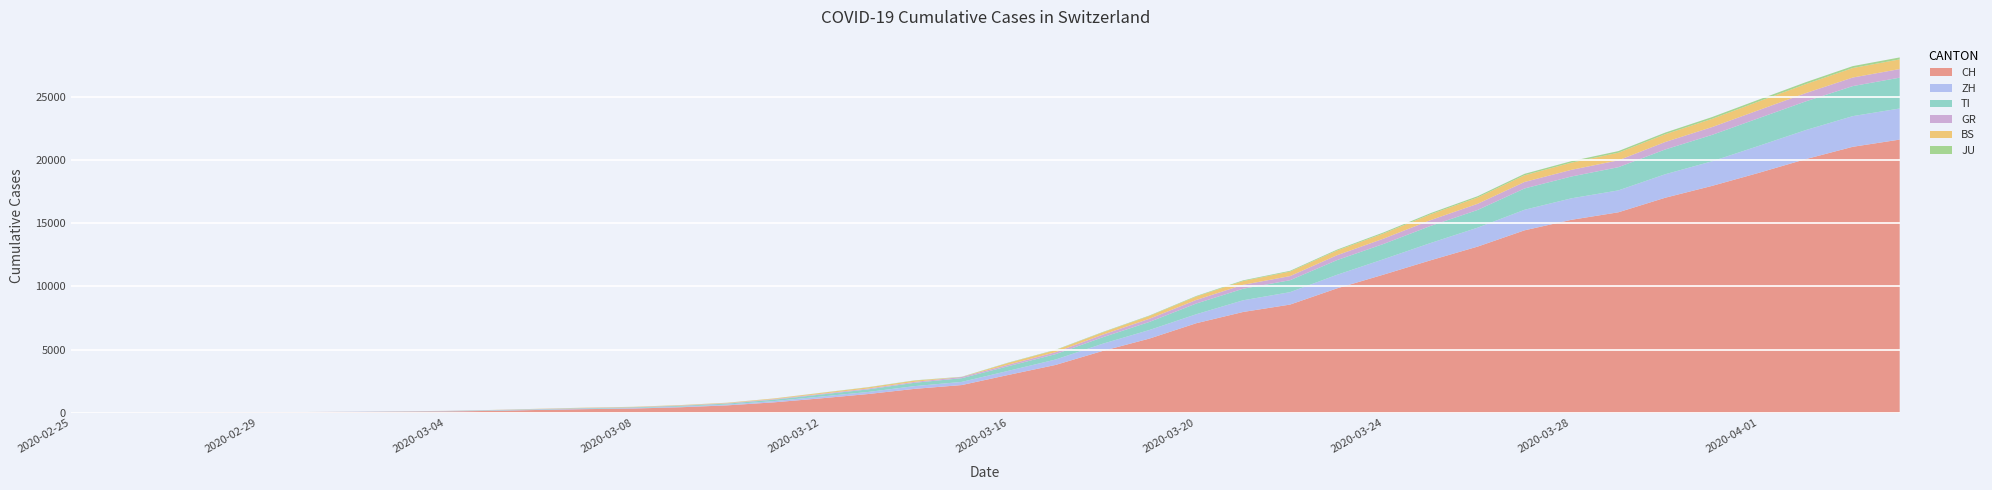

Reading left to right, what are all the values shown in this chart?

CH: 0	4	8	20	30	36	50	70	98	143	219	281	328	429	580	820	1135	1475	1887	2187	2993	3778	4883	5864	7080	7972	8556	9839	10935	12066	13146	14434	15268	15861	17014	17953	18990	20074	21047	21617
ZH: 0	0	2	2	6	7	10	13	15	23	29	34	40	49	62	101	140	163	218	250	326	429	568	679	711	925	984	1073	1221	1368	1500	1627	1701	1733	1859	1947	2136	2300	2428	2461
TI: 0	1	1	1	2	2	4	8	13	25	28	41	49	61	75	108	163	206	265	293	368	426	511	638	849	916	945	1162	1209	1354	1401	1688	1727	1837	1962	2091	2195	2271	2377	2442
GR: 0	2	2	6	6	6	9	10	13	15	16	18	19	28	32	44	53	65	73	93	118	152	204	252	283	311	327	386	419	458	487	513	527	542	591	617	635	655	678	680
BS: 0	0	1	1	1	1	1	3	3	8	15	21	24	28	33	49	73	92	100	0	143	164	181	220	270	297	356	374	410	462	501	530	569	605	617	653	687	714	754	767
JU: 0	0	1	1	1	1	1	2	2	4	4	5	5	7	7	7	12	17	18	19	25	29	32	36	44	54	61	69	82	92	100	114	119	127	128	140	145	149	149	154